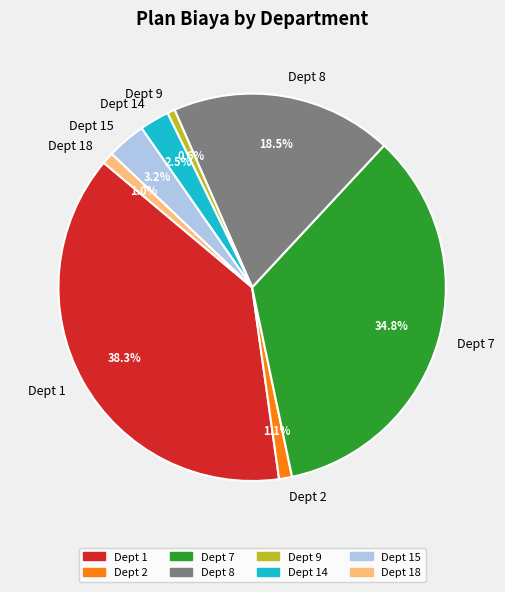

Does Dept 18 represent more than half of the total?

No